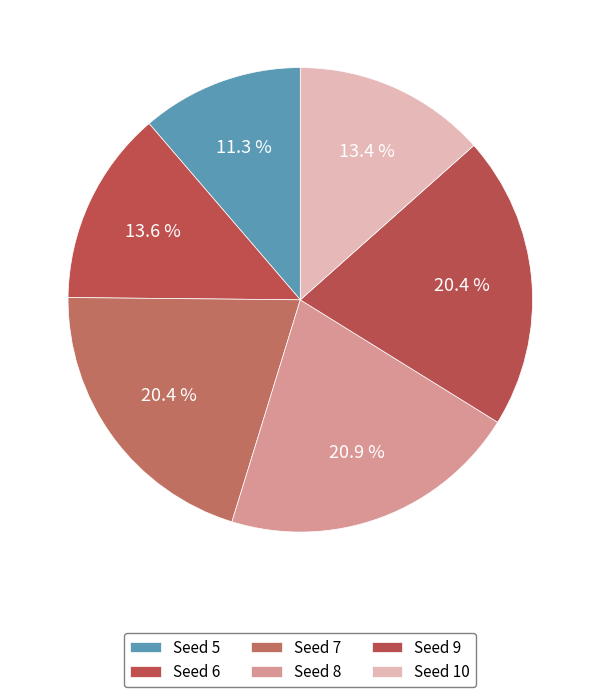

How many slices are in this pie chart?

6